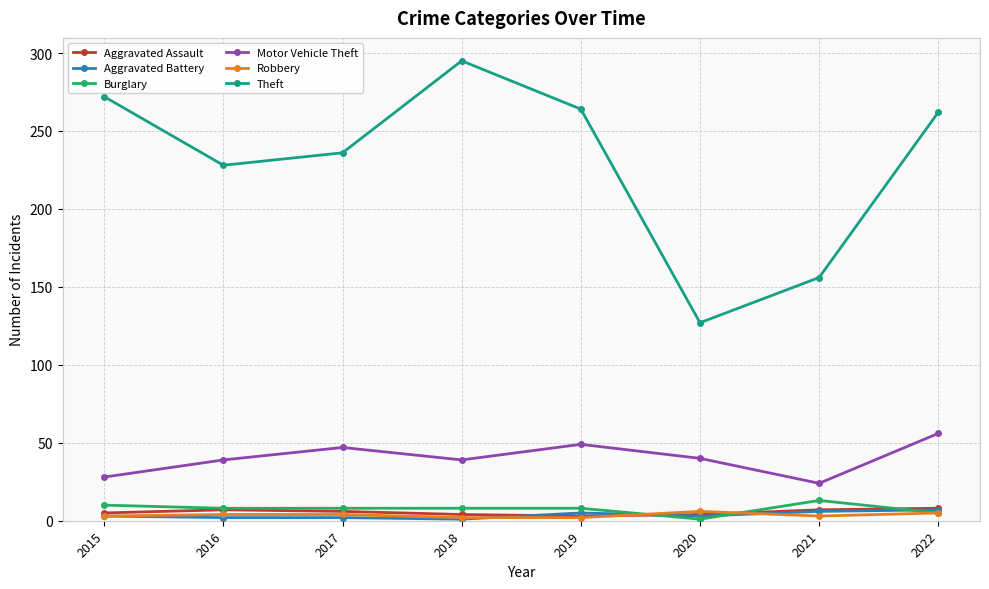

True or false: Robbery and Motor Vehicle Theft cross at least once.

False